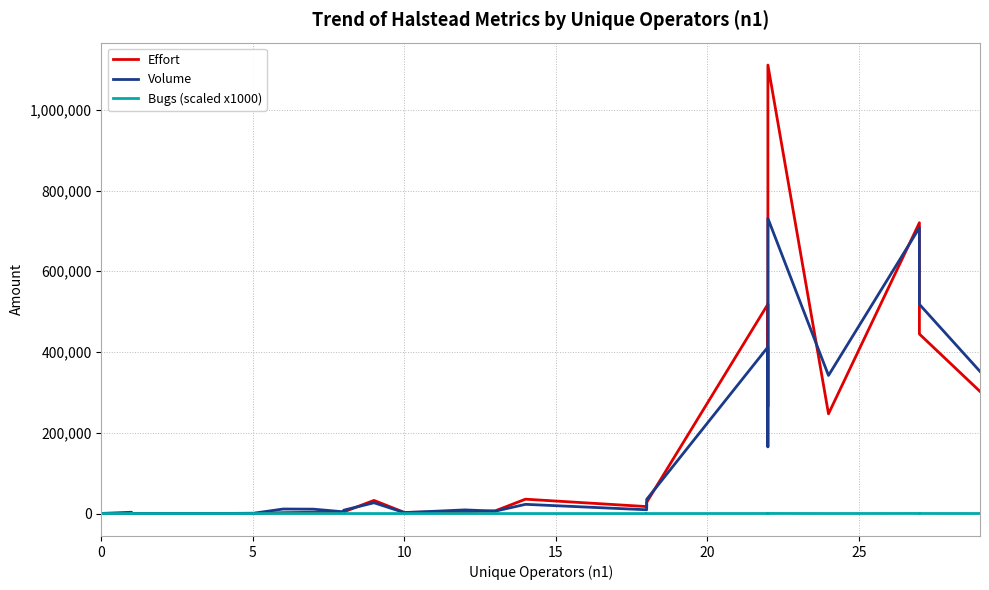

The Bugs (scaled x1000) series shows 0.0 at 0. True or false?

True